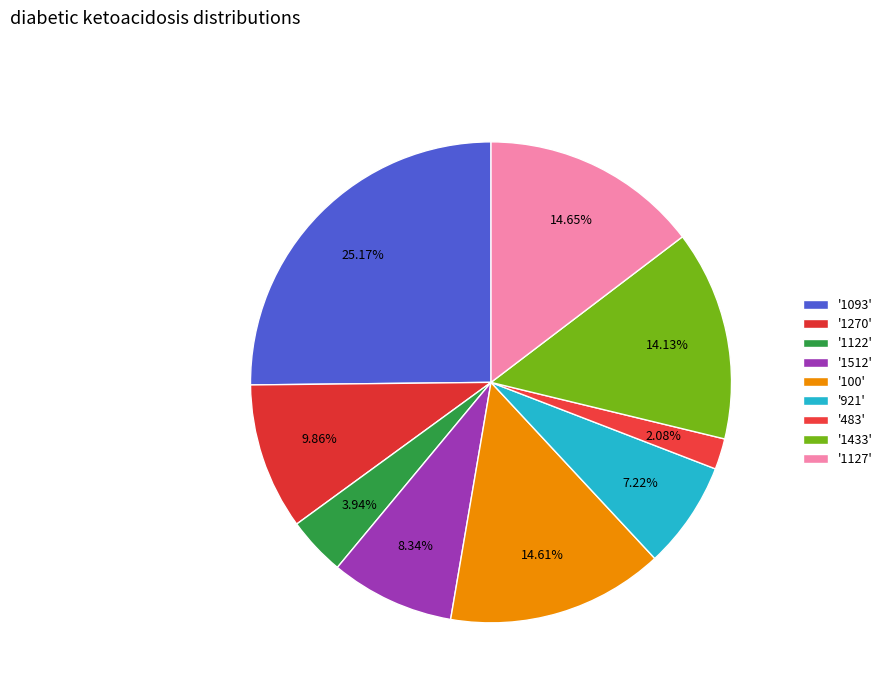

How many slices are in this pie chart?

9